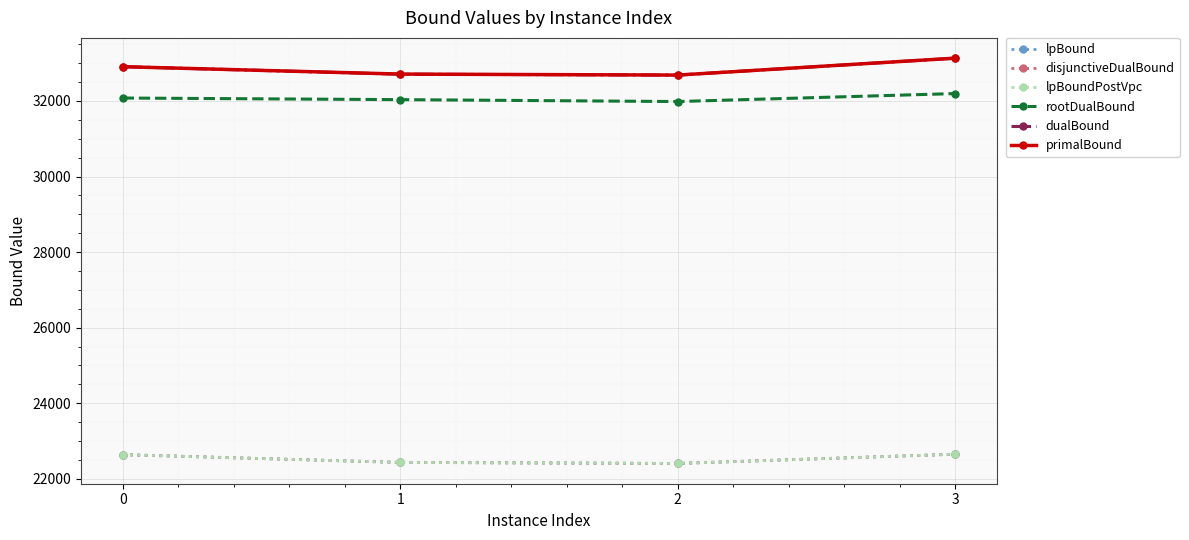

Is the value of lpBoundPostVpc at 2 greater than the value of primalBound at 3?

No